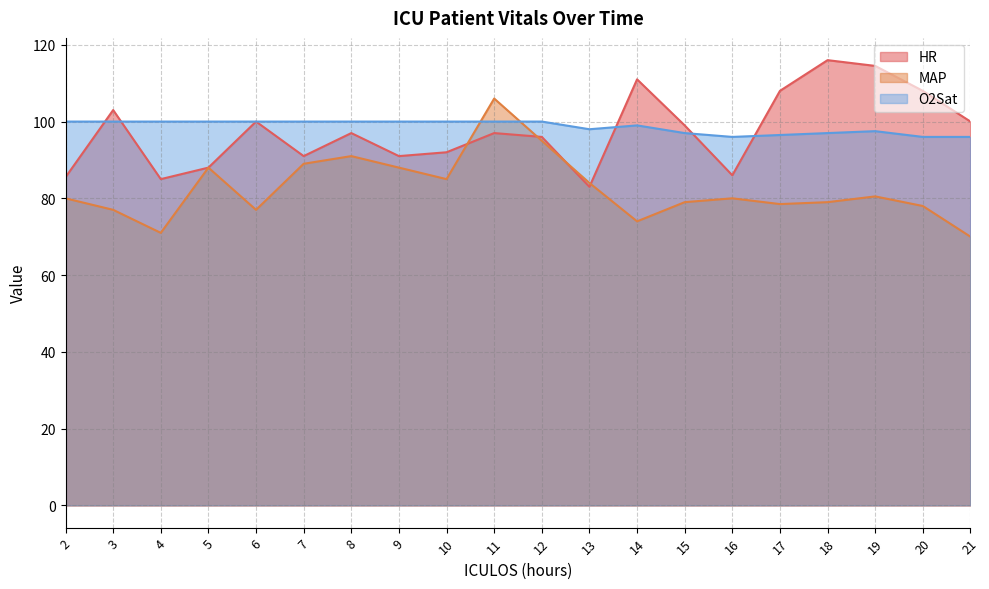

True or false: MAP and O2Sat intersect in this chart.

True